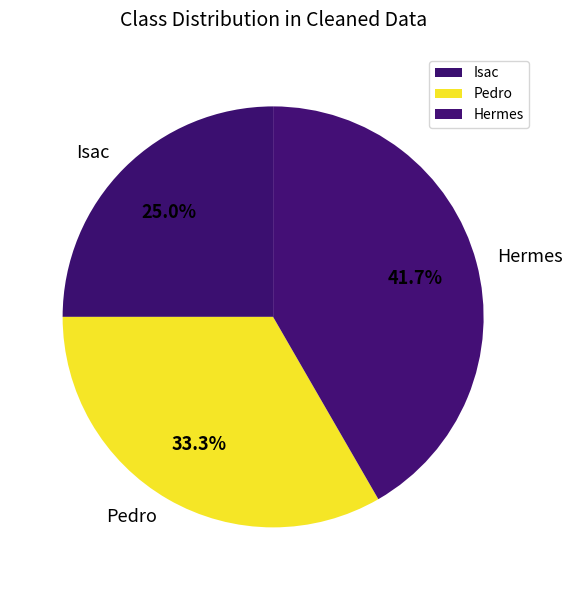

Count the number of slices in the pie.

3